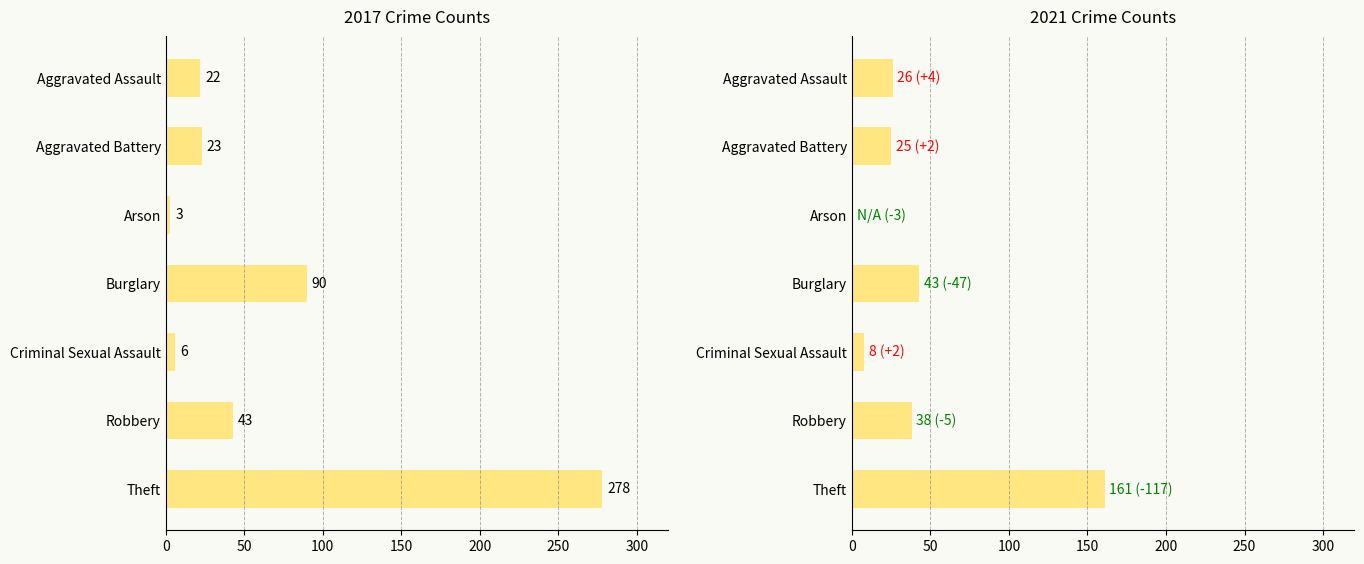

Which category has the lowest value across all series?

Arson